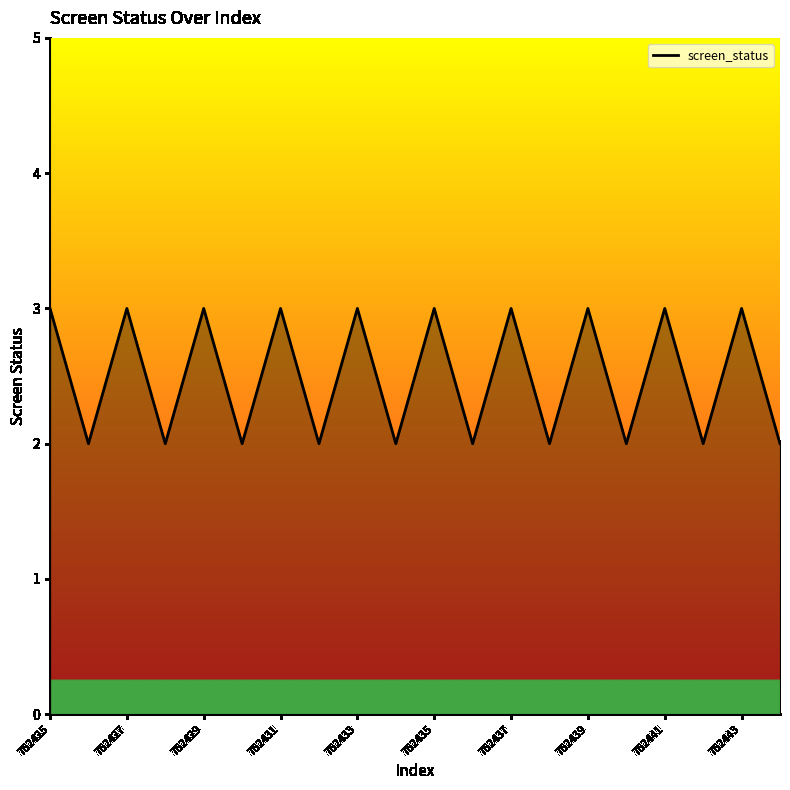

What is the greatest value displayed?

3